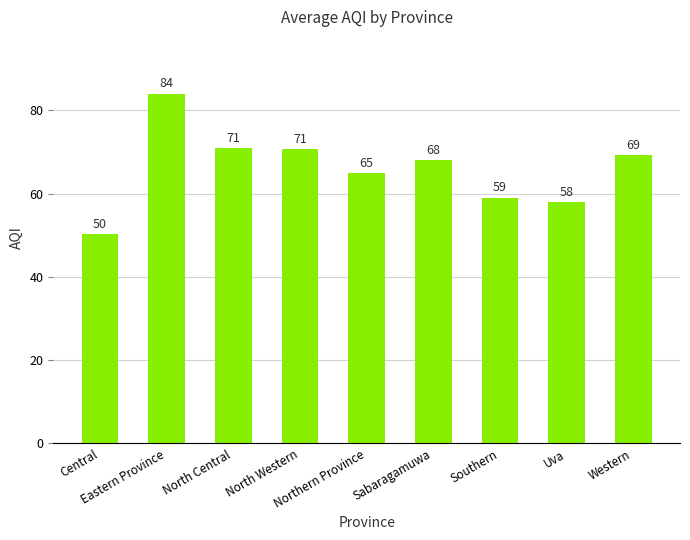

Approximately how many times larger is the value at Uva compared to Eastern Province?

0.7